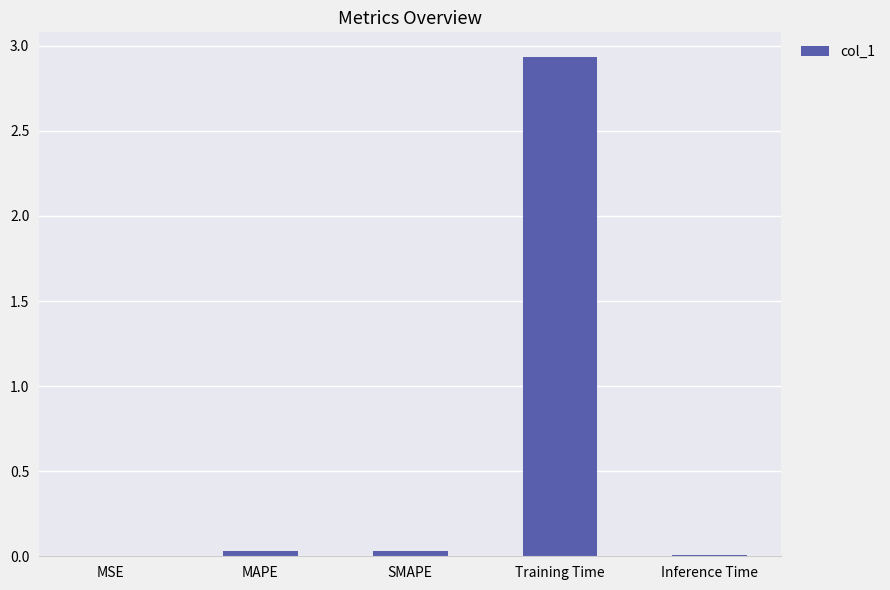

What is the sum of all values?

3.0